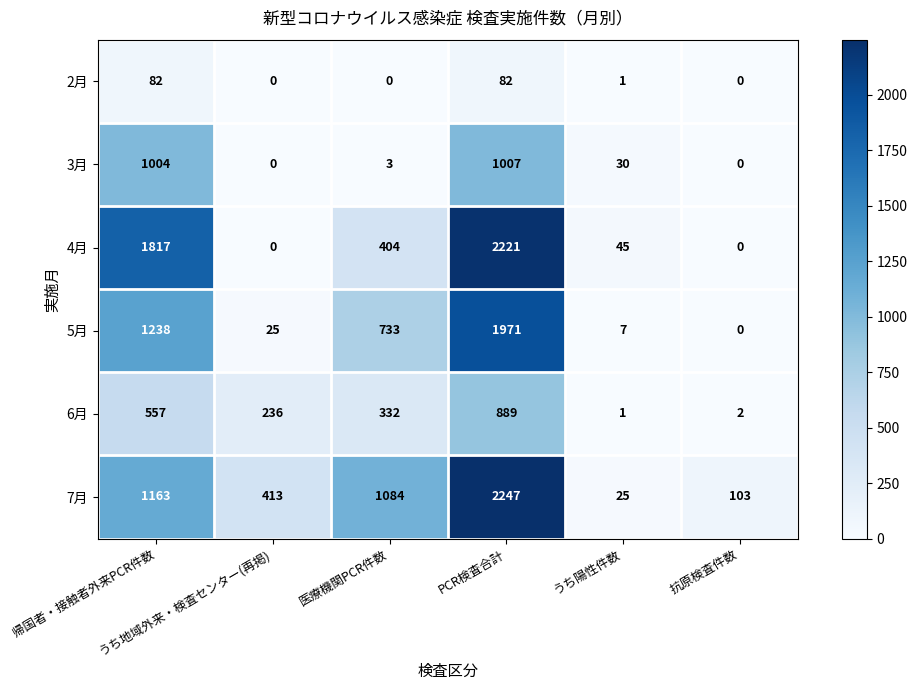

At how many categories does at least one series exceed 1621?

2